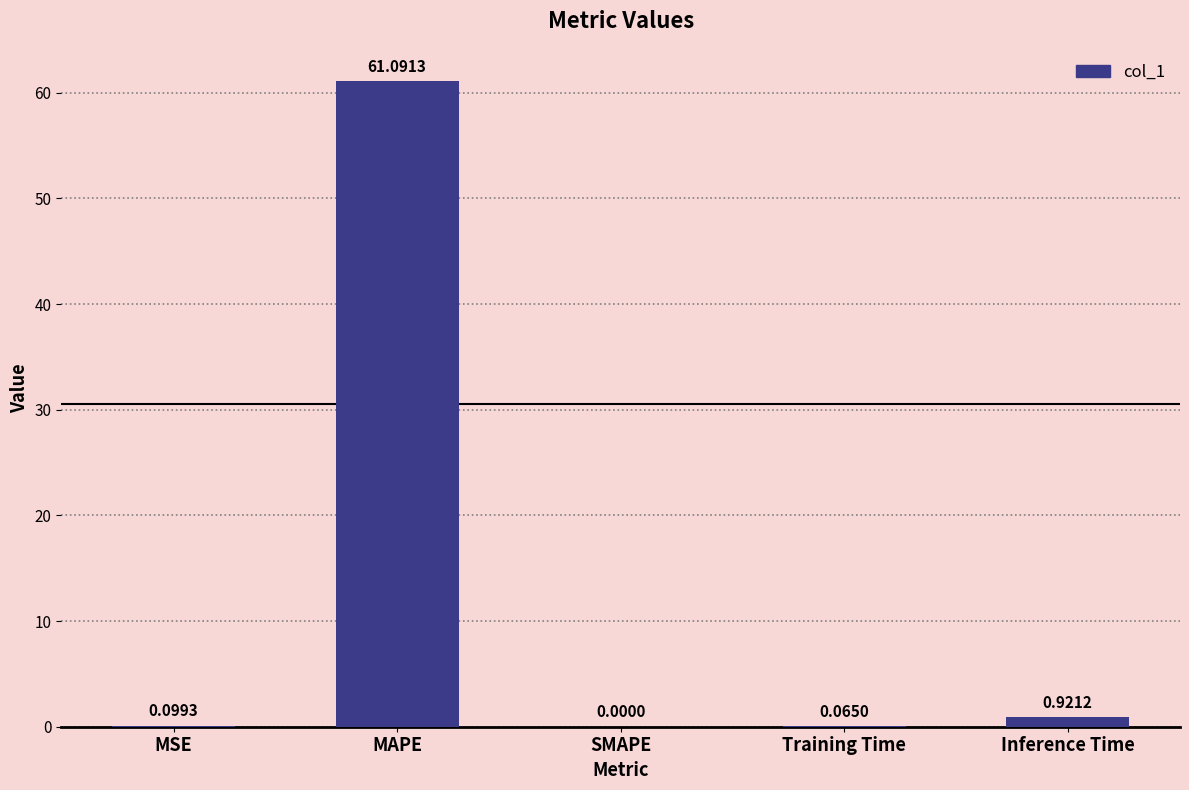

What is the change in value from SMAPE to Training Time?

+0.1